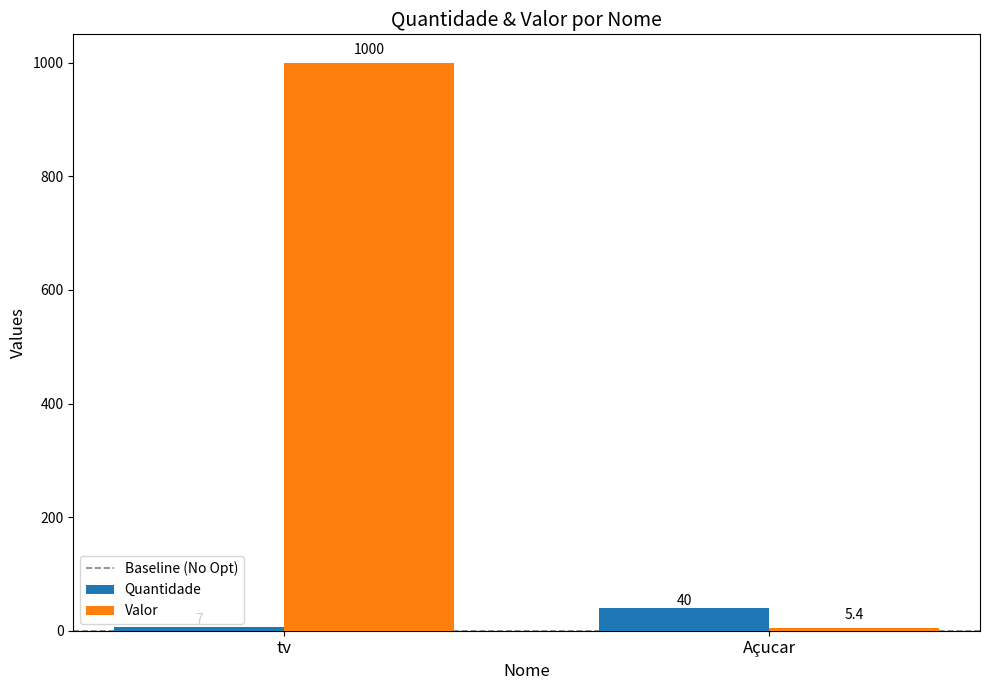

What is the lowest value of the Valor series?

5.4